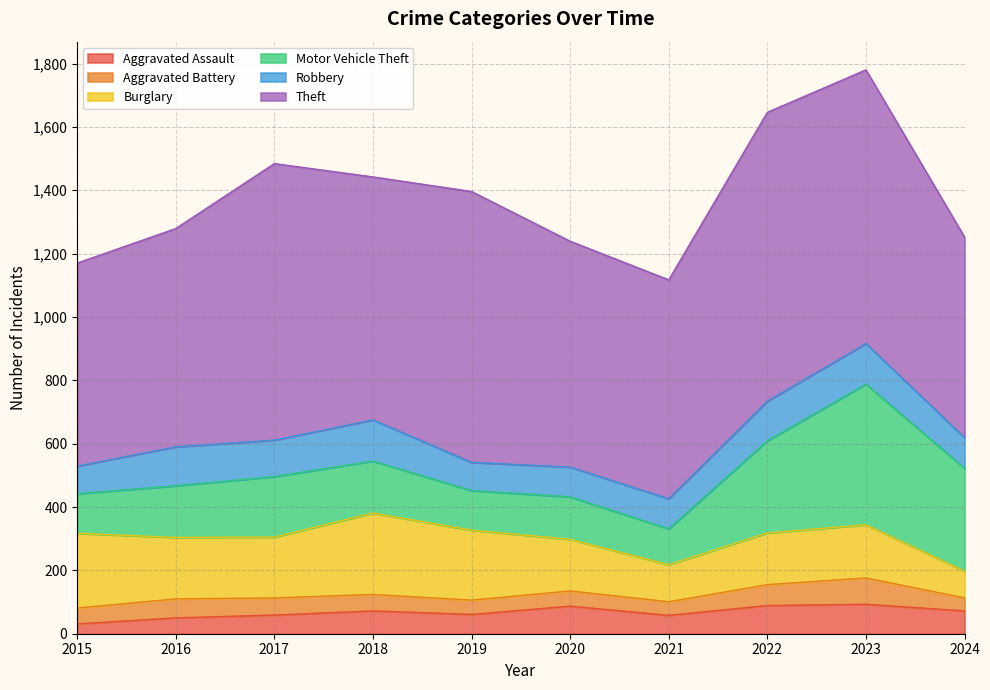

At which label does Robbery first exceed 115?

2016